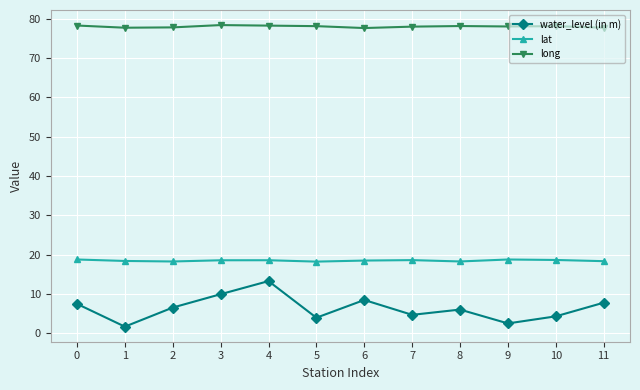

How many lat values are between 18 and 19?

12